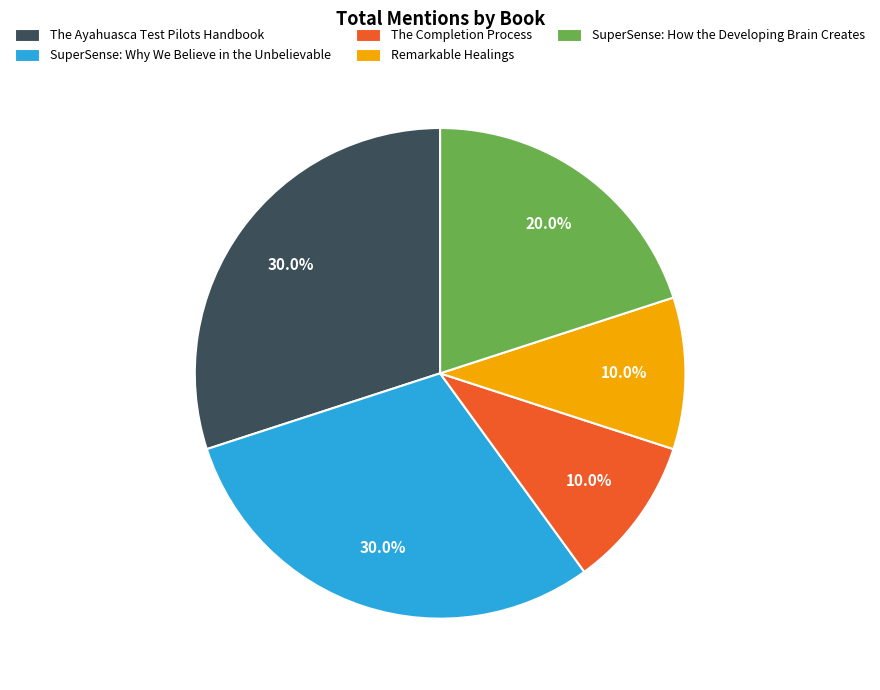

Is it true that The Completion Process is 19% of the pie?

False